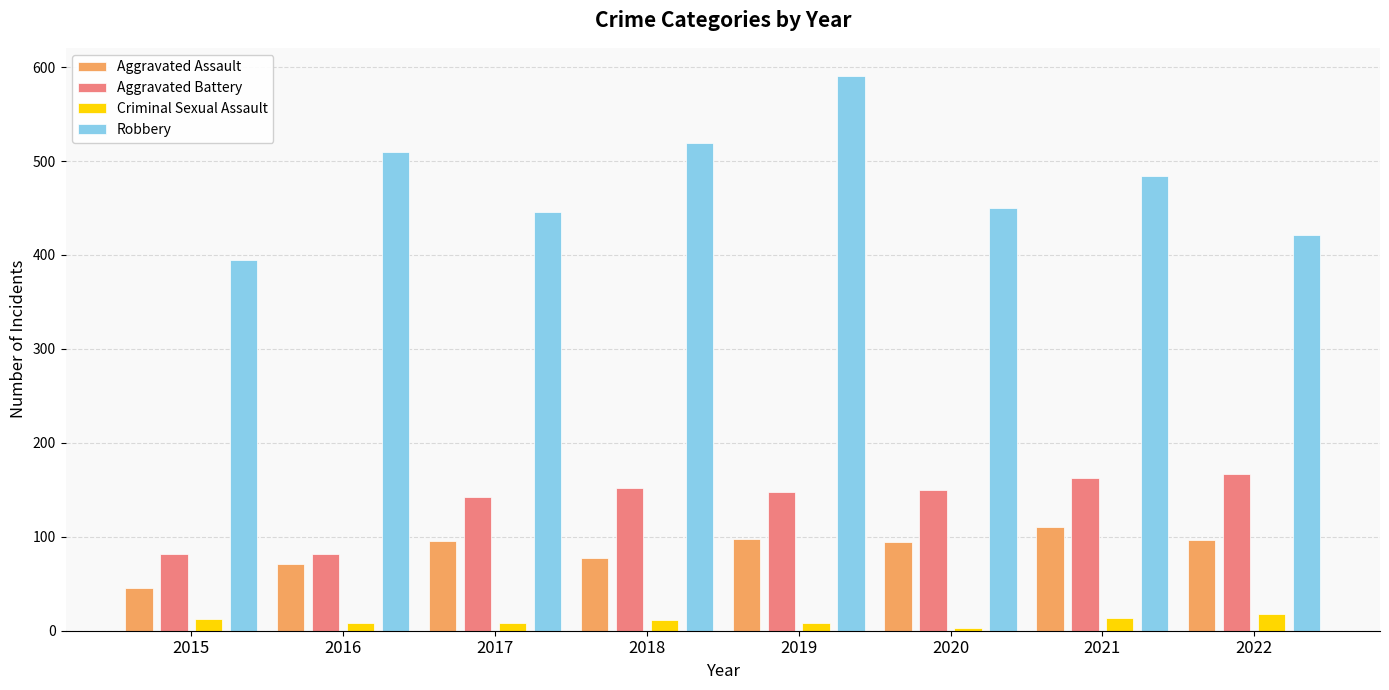

Rank the series by their maximum value, from lowest to highest.

Criminal Sexual Assault, Aggravated Assault, Aggravated Battery, Robbery